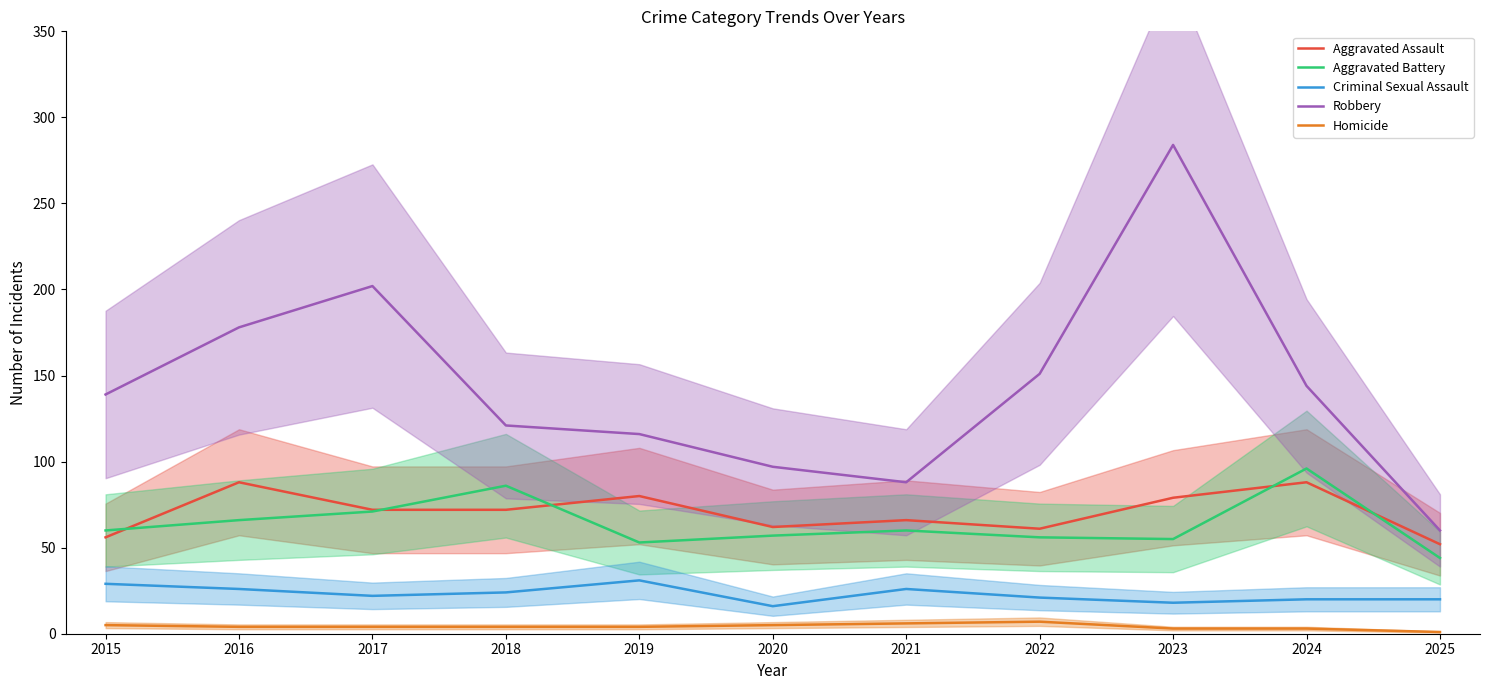

At which label is Criminal Sexual Assault closest to 23?

2017